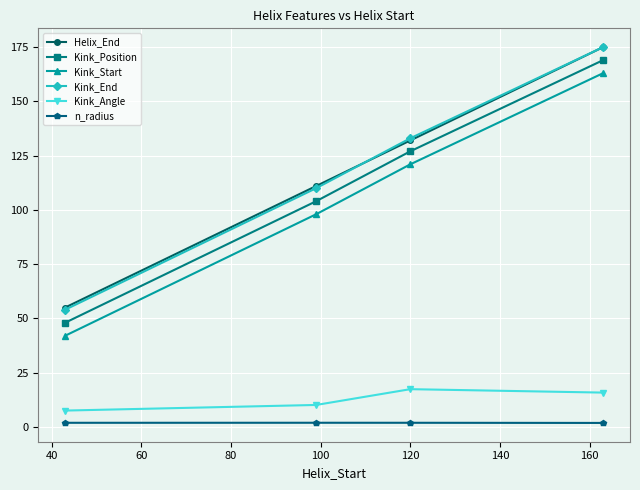

What is the value of the Kink_Angle point at the 3rd from the left?

17.4